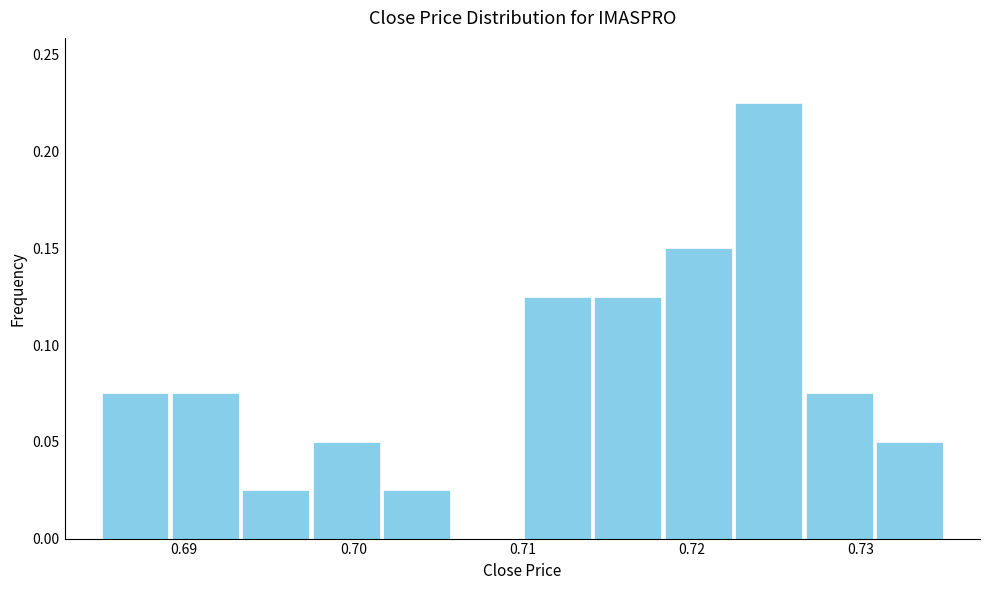

Reading left to right, list every bar in this chart as the range it spans on the x-axis followed by its height. Neither the bar edges nor the heights are printed on the chart, so give them approximately, as read against the axes.

0.685 to 0.689: 0.075
0.689 to 0.693: 0.075
0.693 to 0.698: 0.025
0.698 to 0.702: 0.050
0.702 to 0.706: 0.025
0.706 to 0.710: 0
0.710 to 0.714: 0.125
0.714 to 0.718: 0.125
0.718 to 0.723: 0.150
0.723 to 0.727: 0.225
0.727 to 0.731: 0.075
0.731 to 0.735: 0.050